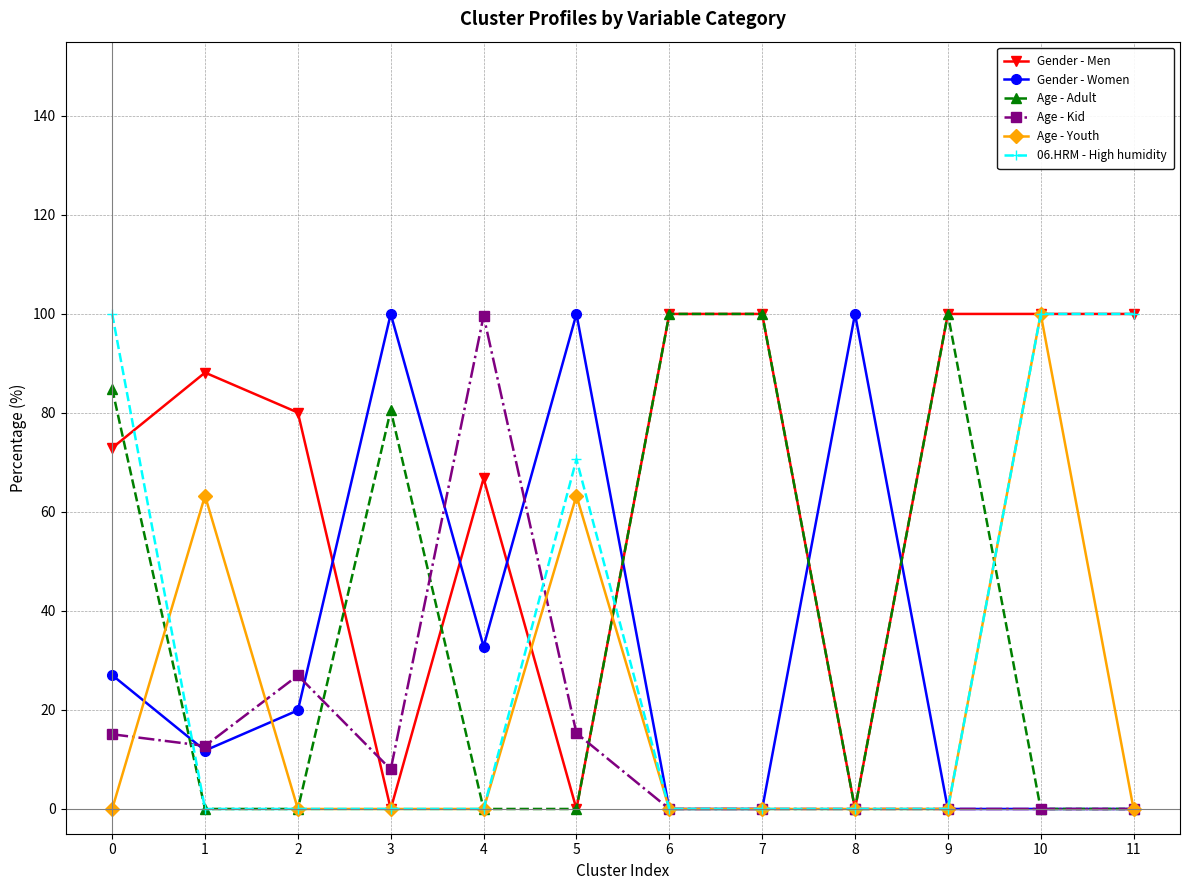

How many times do Gender - Men and Gender - Women cross each other?

6